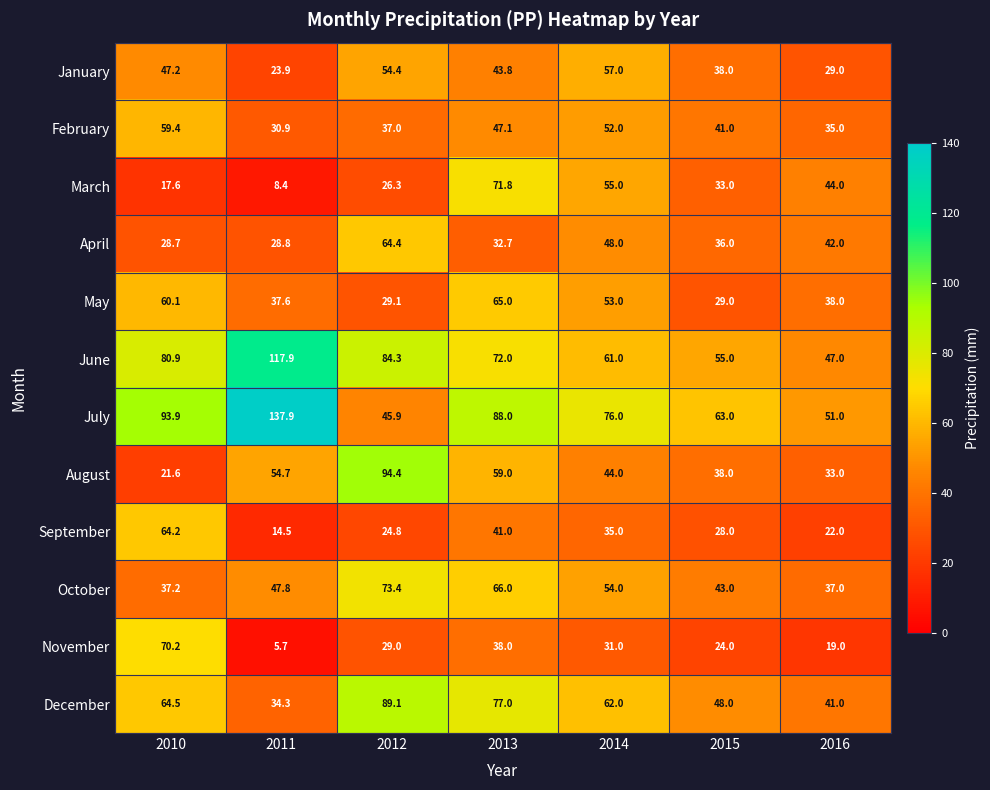

Is it true that March equals 26.3 at 2012?

True